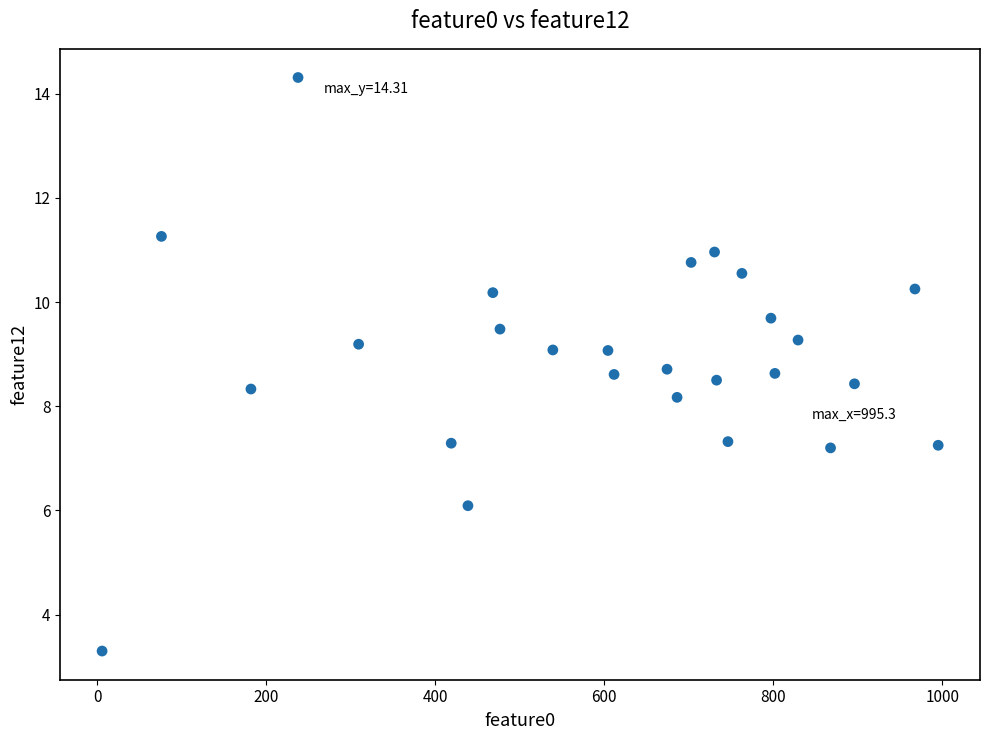

What is the range of X values (max minus min)?

989.4